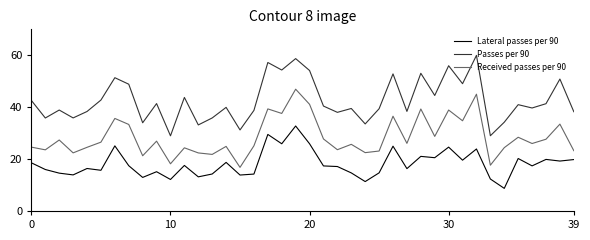

At how many categories does at least one series exceed 10?

40